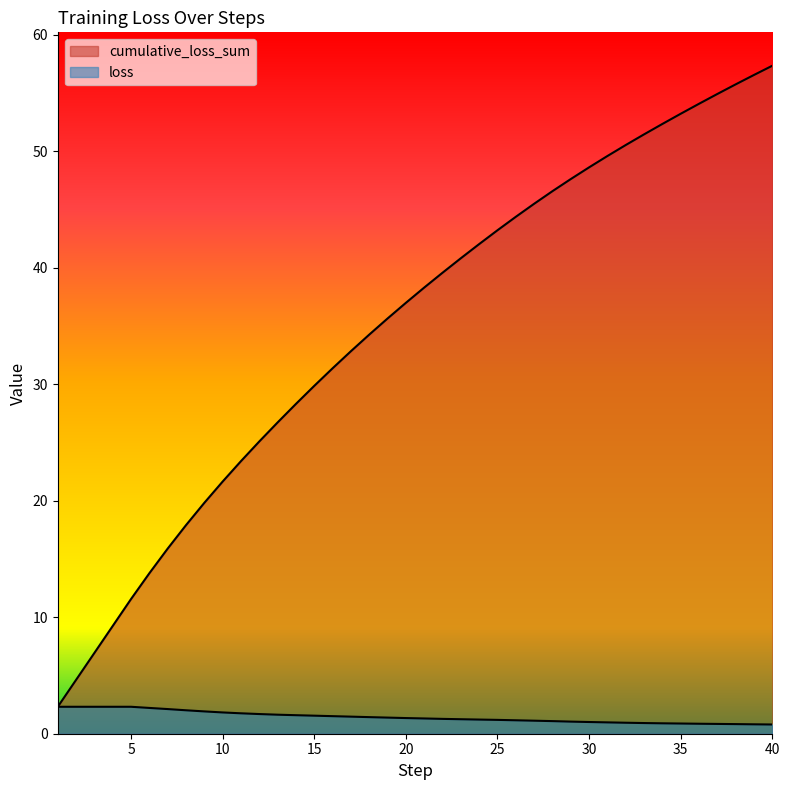

True or false: loss and cumulative_loss_sum intersect in this chart.

False